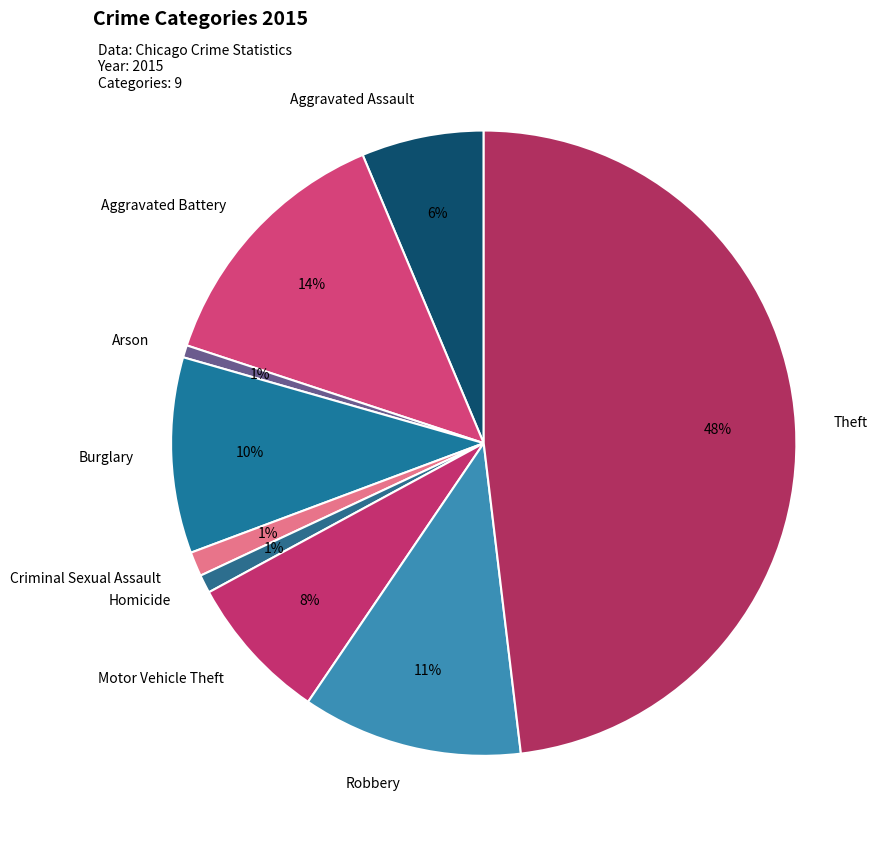

Is Arson the majority of the pie?

No